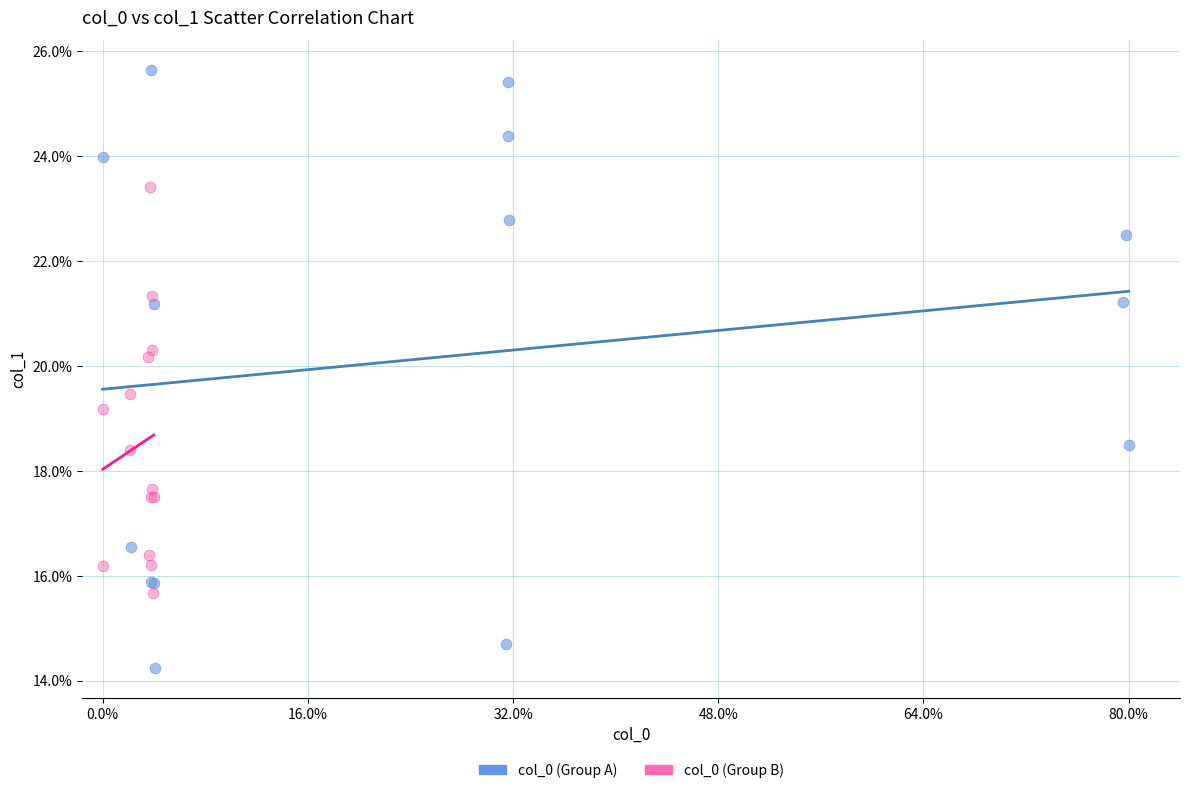

What are all the series names shown in the legend?

col_0 (Group A), col_0 (Group B)